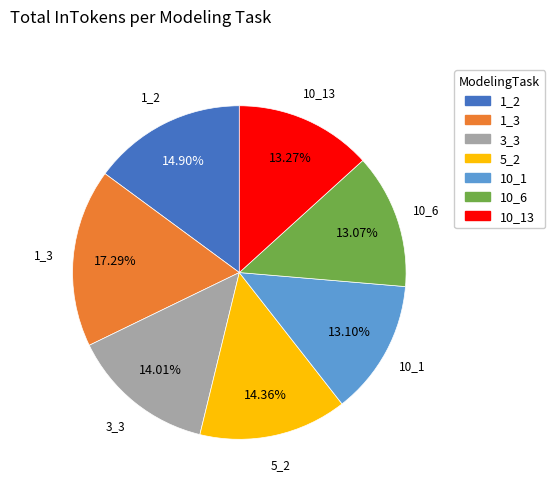

Is there a majority slice in this chart?

No